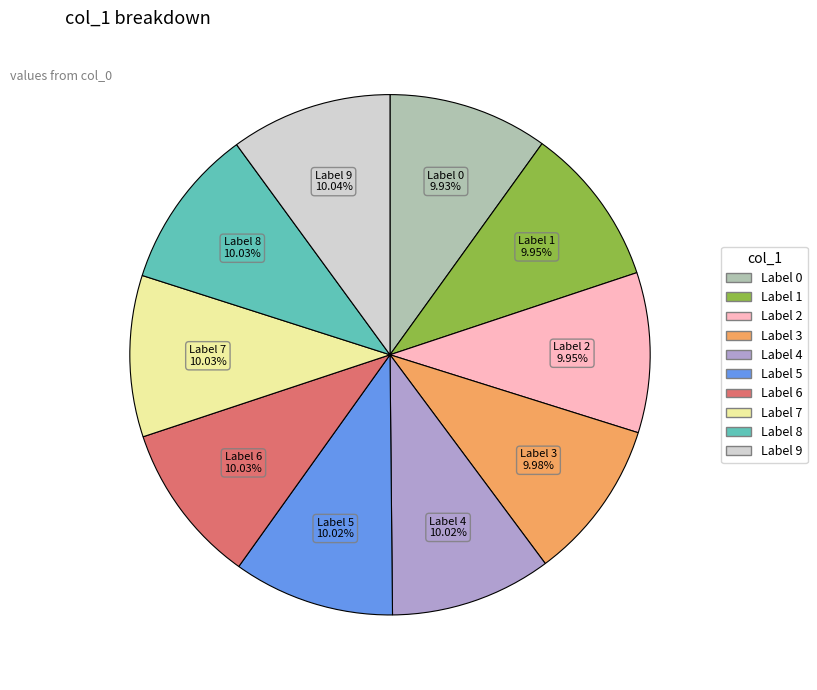

Is there a majority slice in this chart?

No